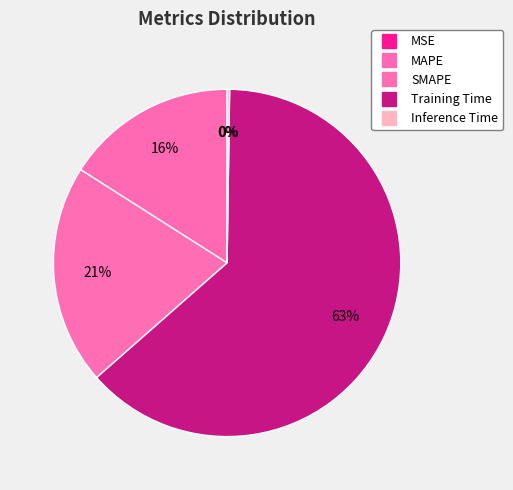

Is the sum of Training Time and MSE greater than half?

Yes